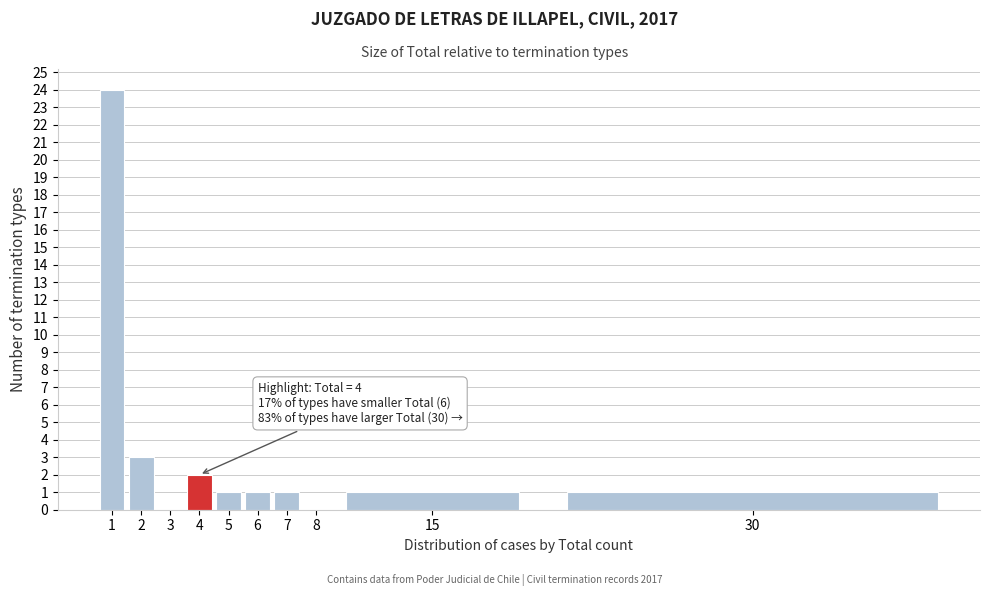

Reading left to right, transcribe all the data shown in this chart.

1=24	2=3	3=0	4=2	5=1	6=1	7=1	8=0	15=1	30=1